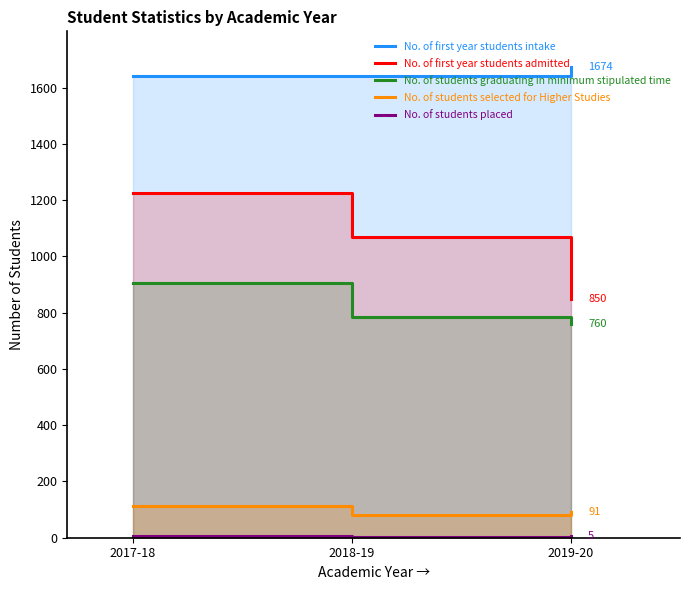

True or false: No. of first year students admitted and No. of students placed intersect in this chart.

False